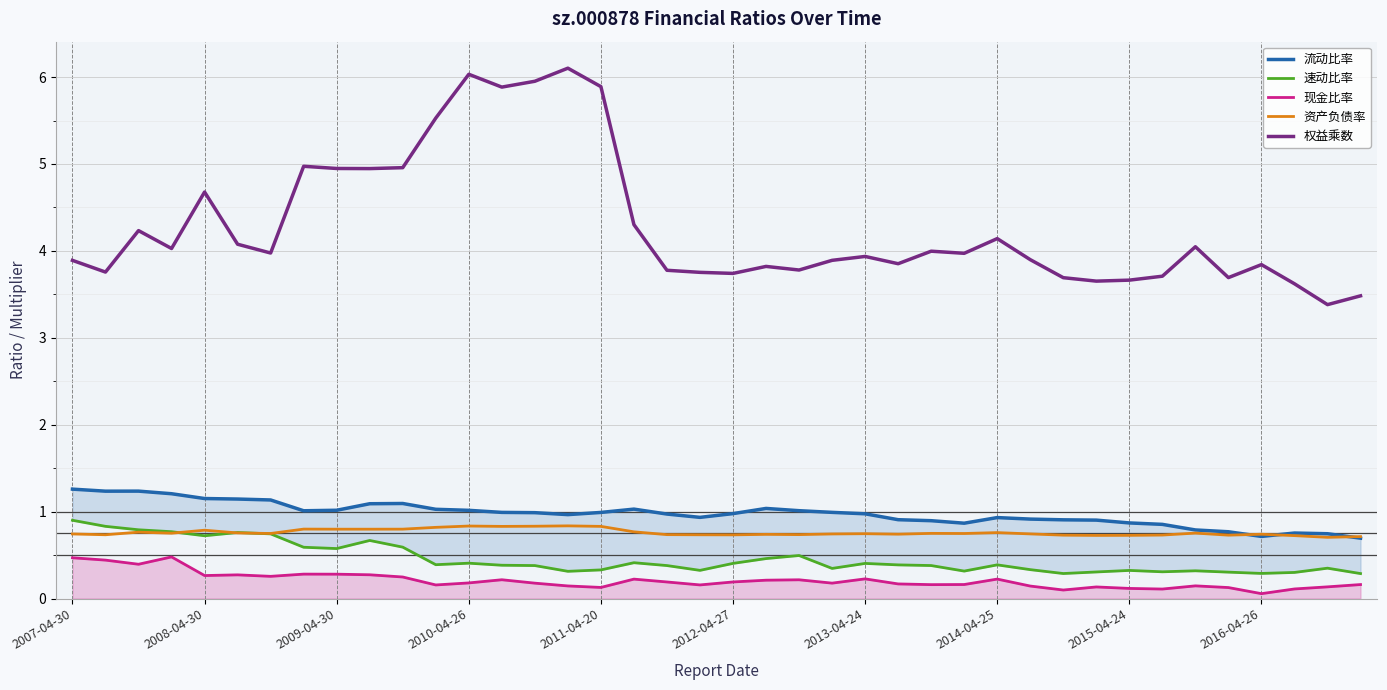

True or false: 速动比率 has more than 0 interior local peaks.

True